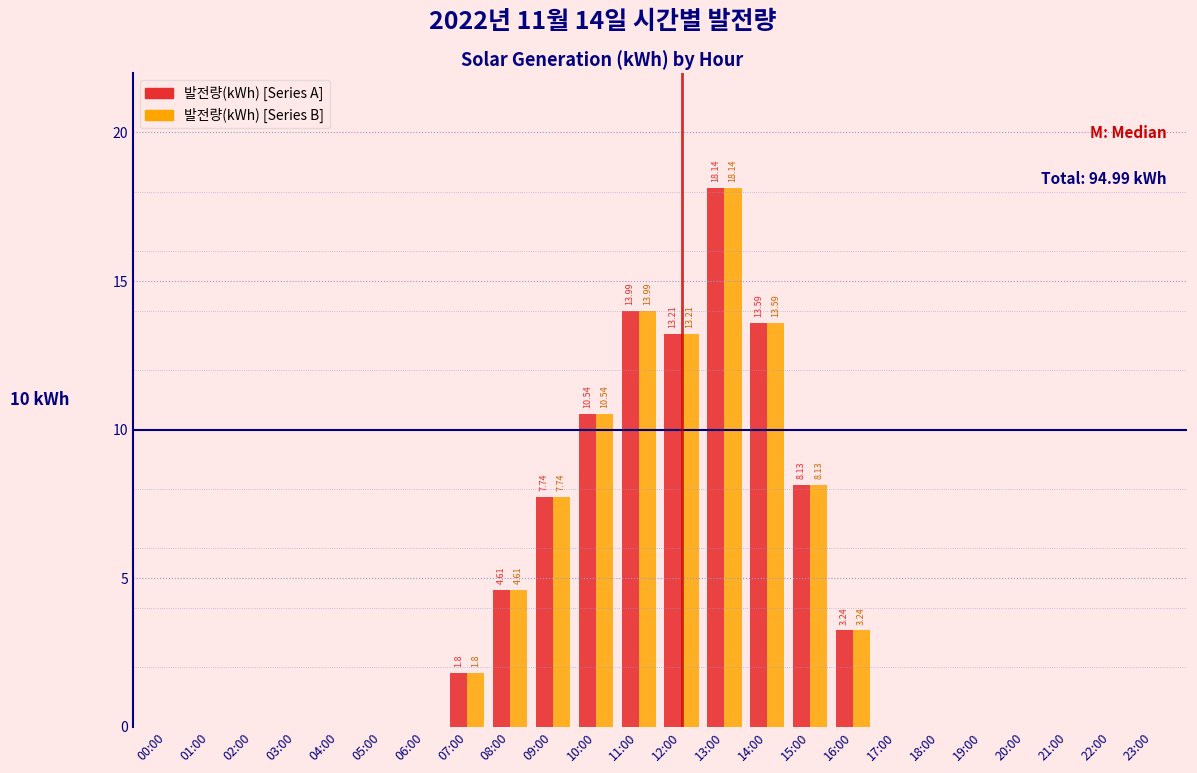

Is the value of 발전량(kWh) [Series A] at 11:00 greater than the value of 발전량(kWh) [Series B] at 13:00?

No